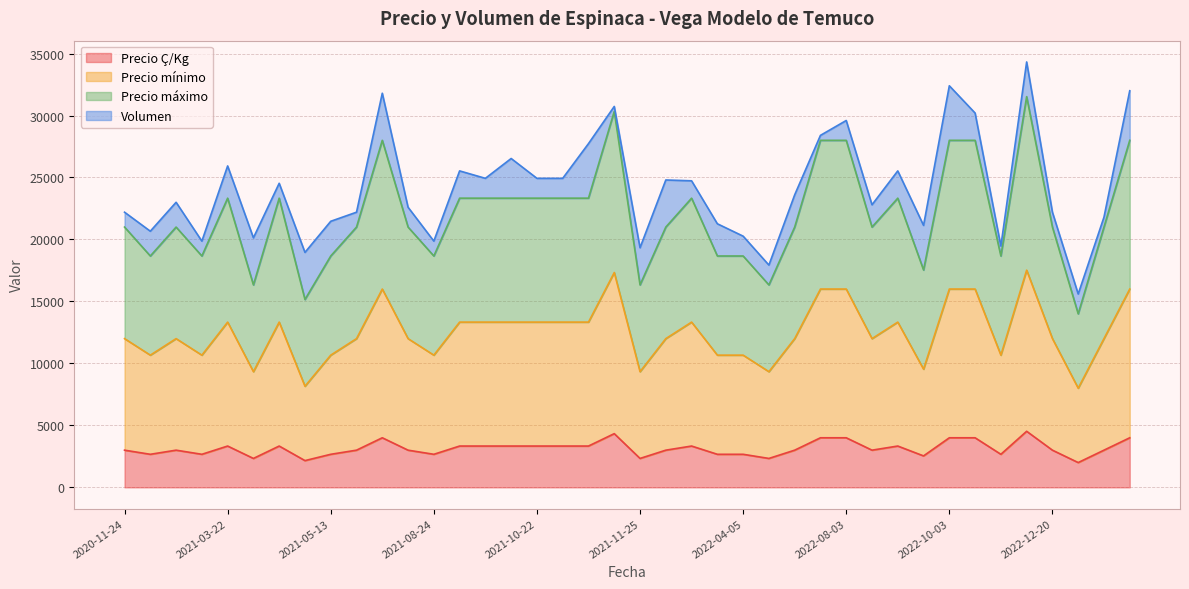

Which series has the widest spread of values?

Precio máximo